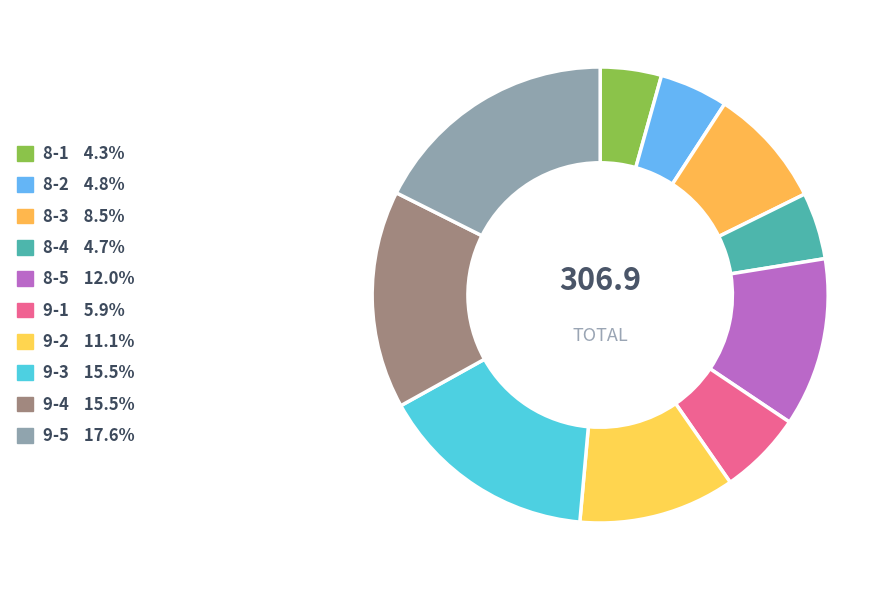

What is the ratio of the value at 8-5 to the value at 9-2?

1.1